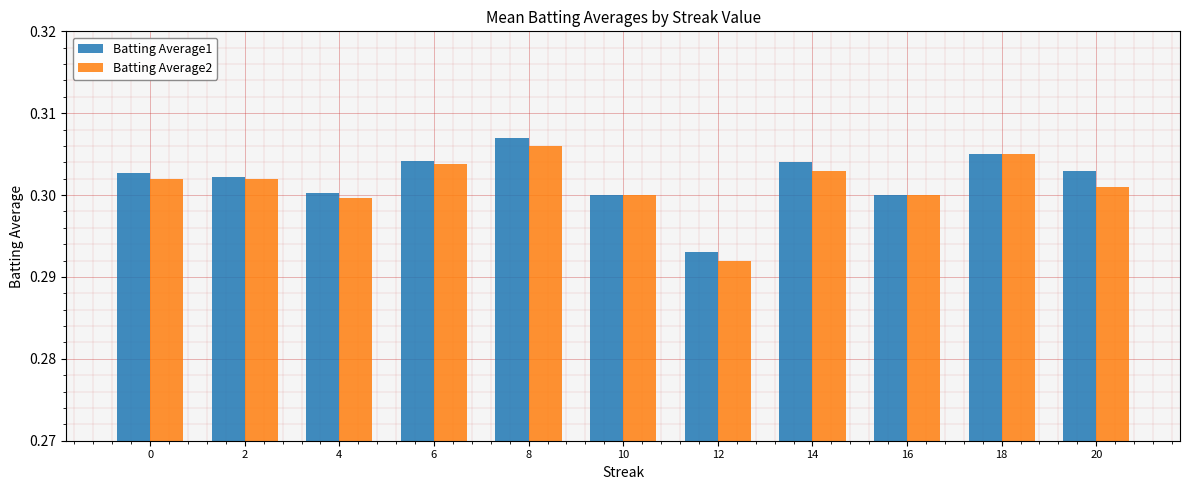

Which category has the lowest value across all series?

12